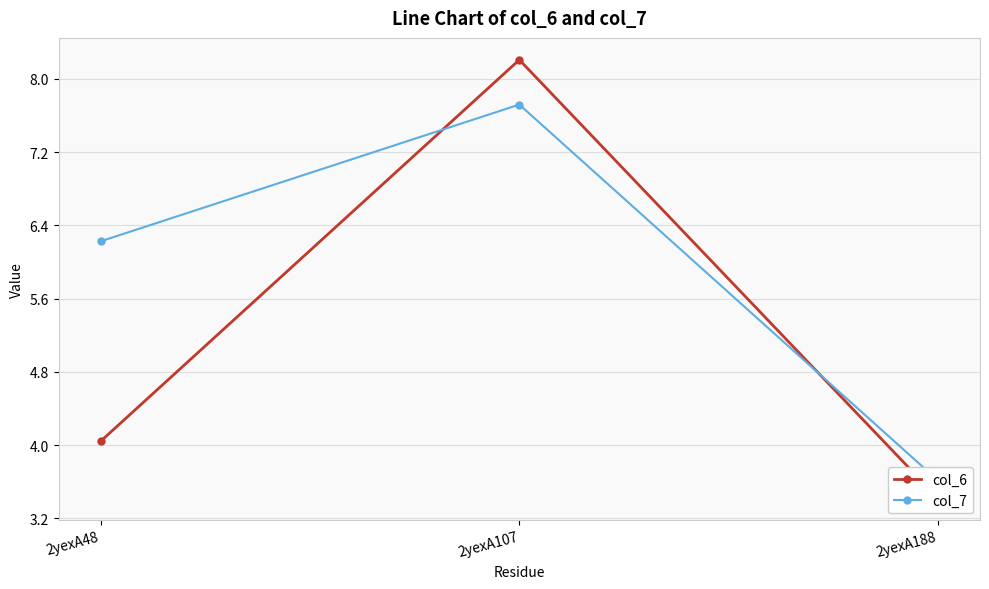

Reading left to right, what are all the values shown in this chart?

col_6: 4.0	8.2	3.4
col_7: 6.2	7.7	3.6